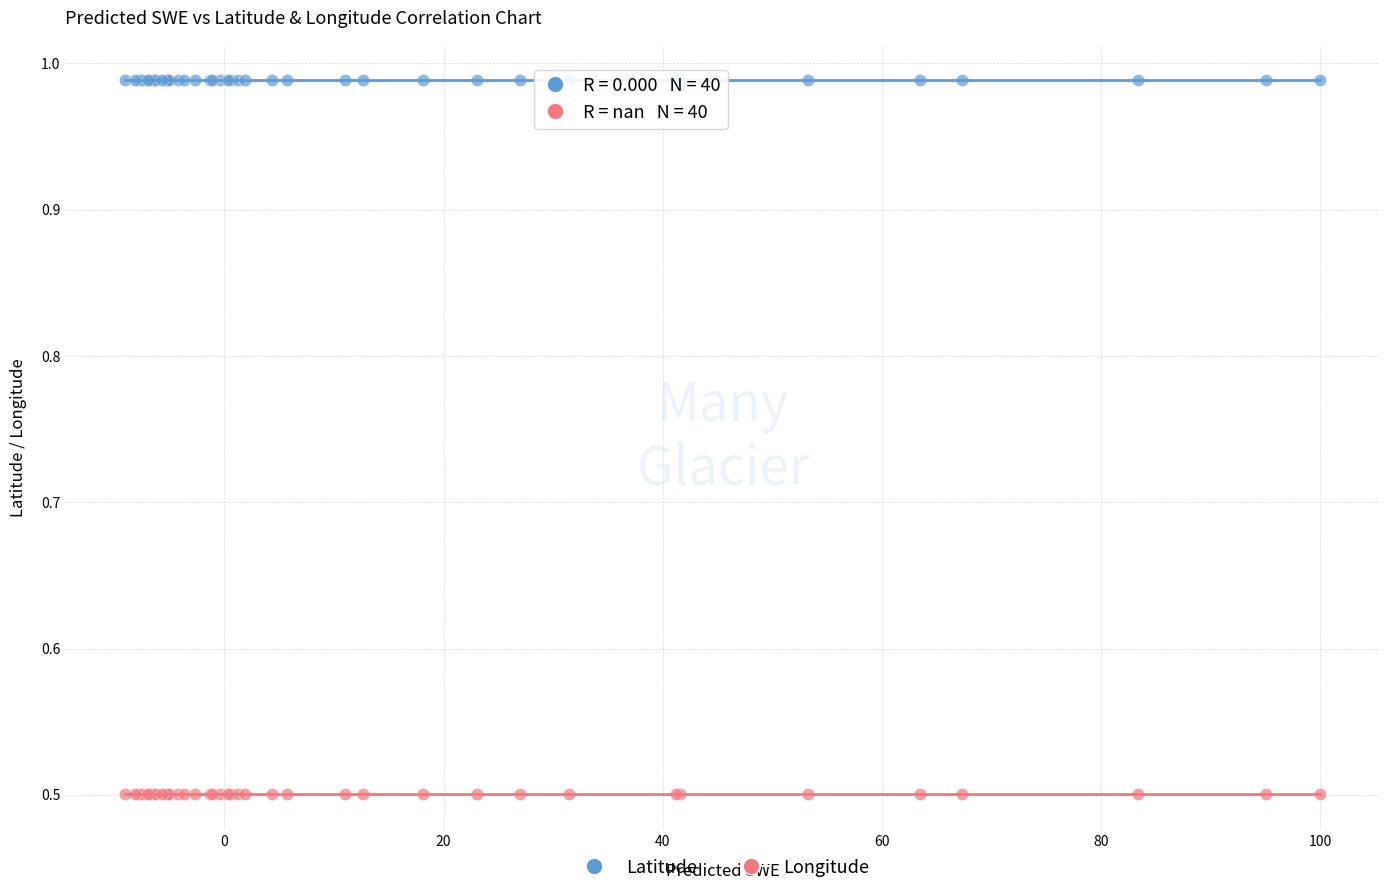

Which series contains the highest Y value?

Latitude